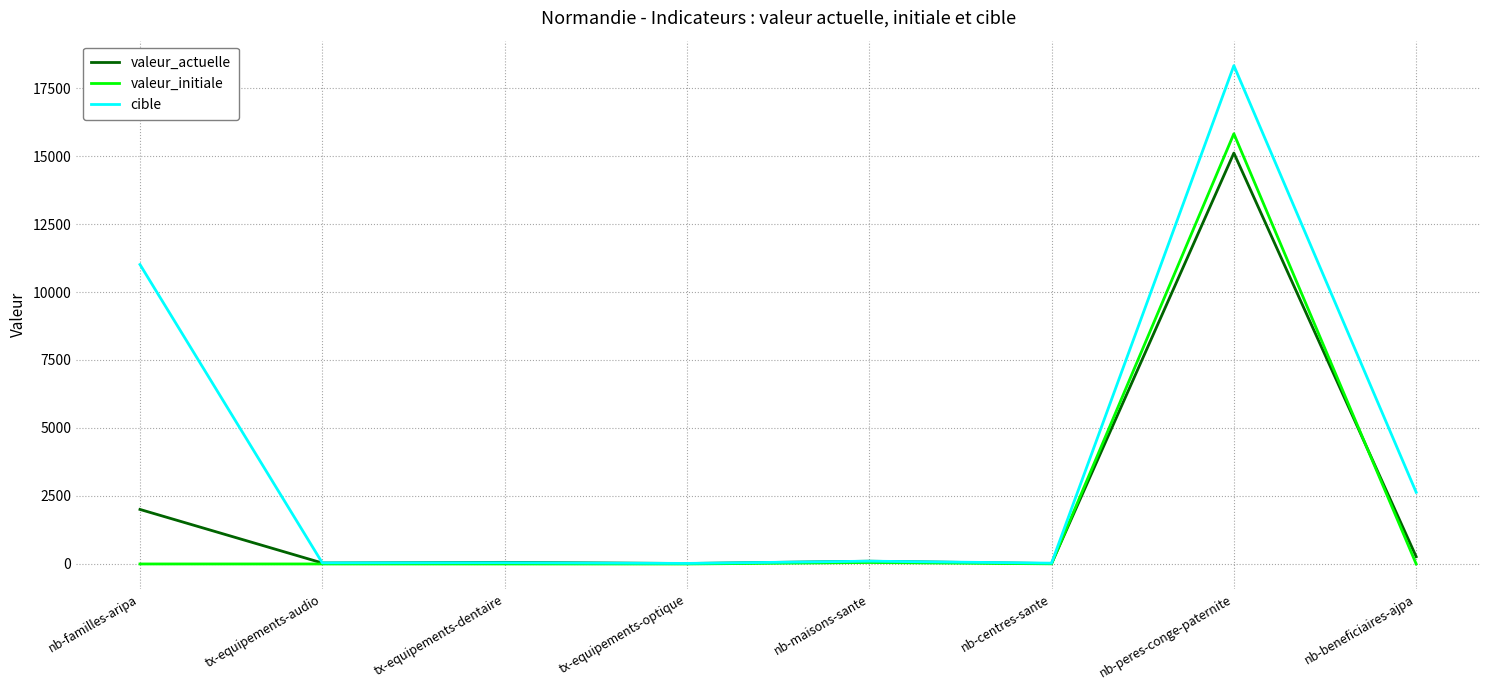

What position from the left is nb-centres-sante?

6